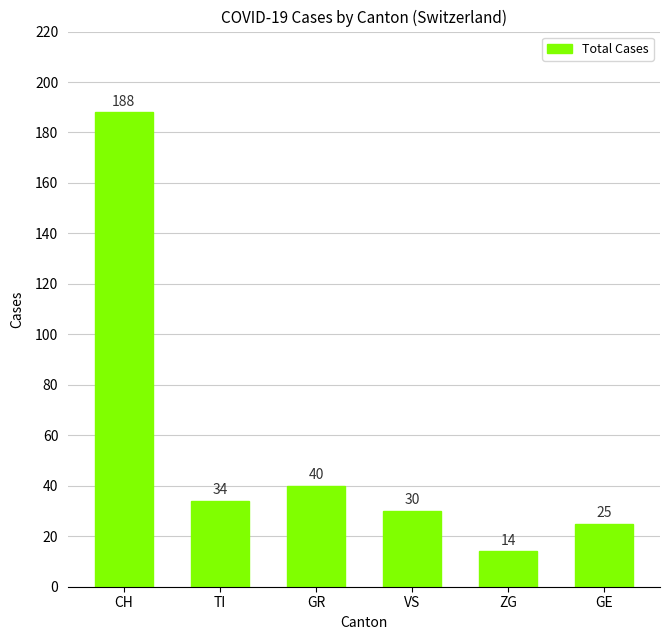

What is the change in value from CH to GE?

-163